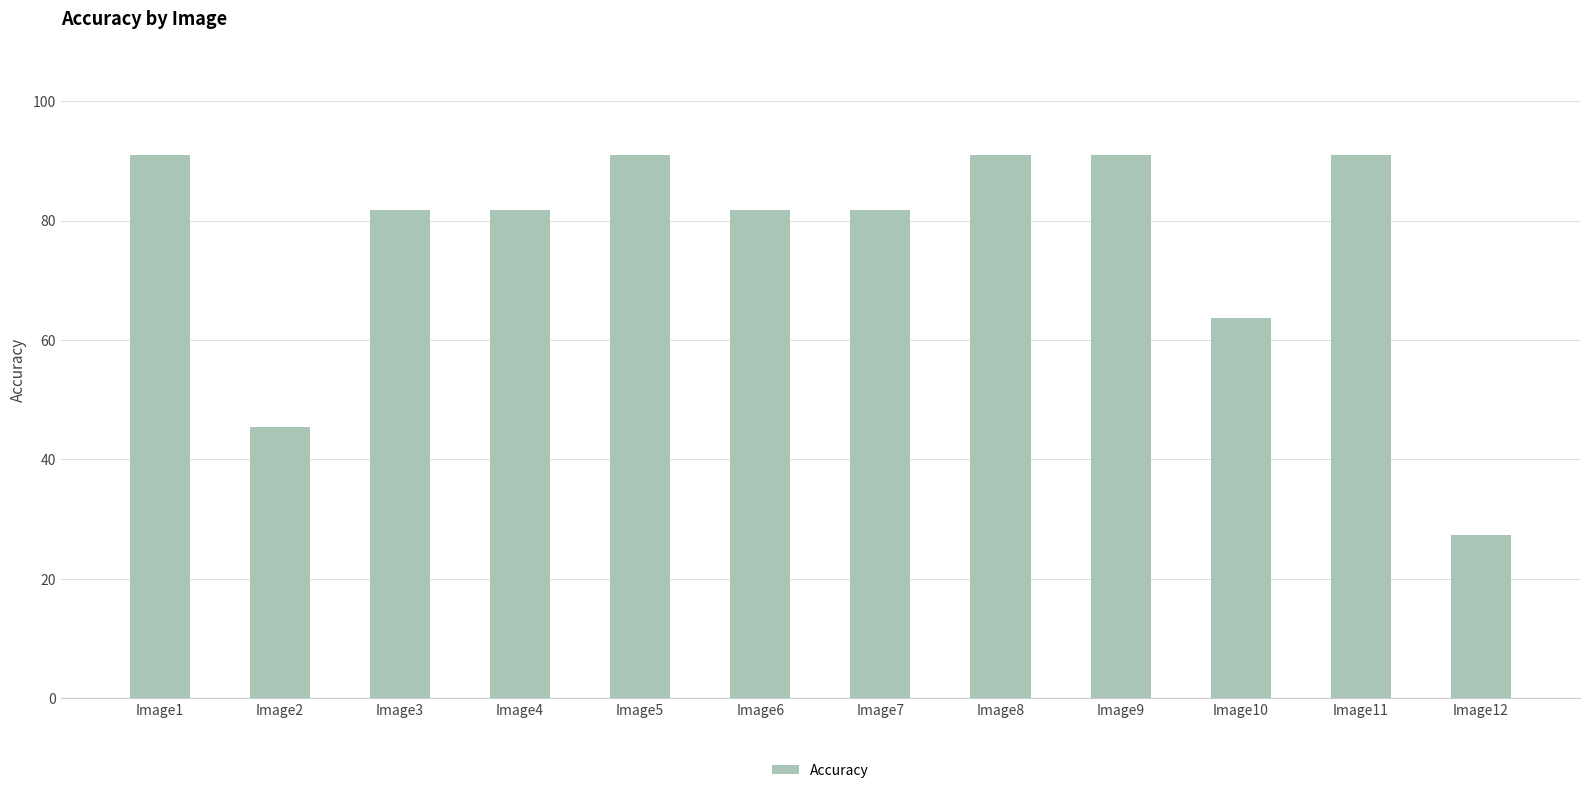

Reading right to left, extract all data points from this chart.

Image12=27.3	Image11=90.9	Image10=63.6	Image9=90.9	Image8=90.9	Image7=81.8	Image6=81.8	Image5=90.9	Image4=81.8	Image3=81.8	Image2=45.5	Image1=90.9